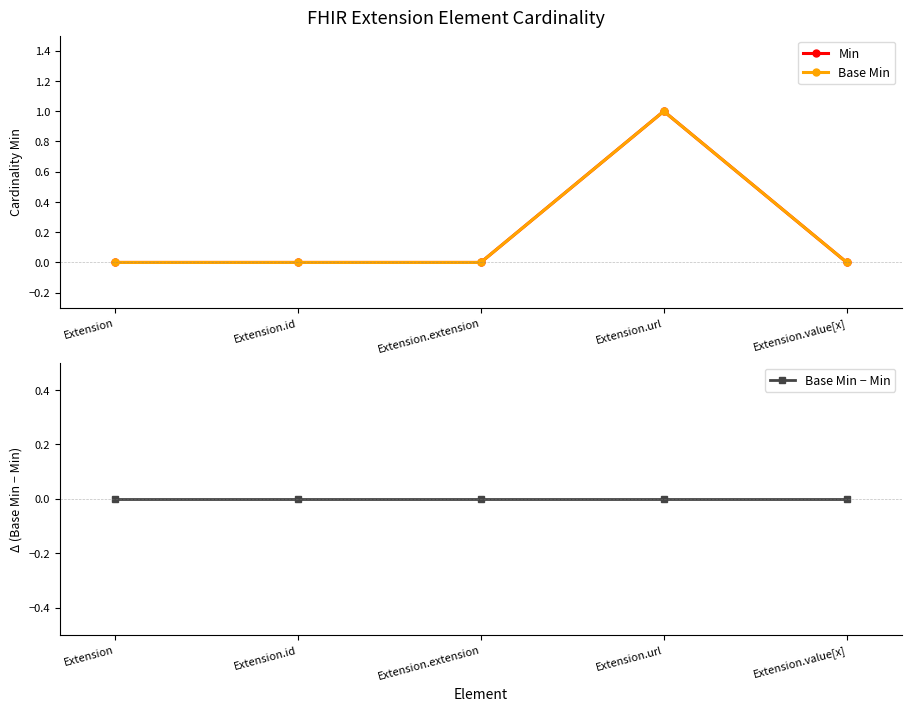

True or false: Min has more than 1 interior local peaks.

False